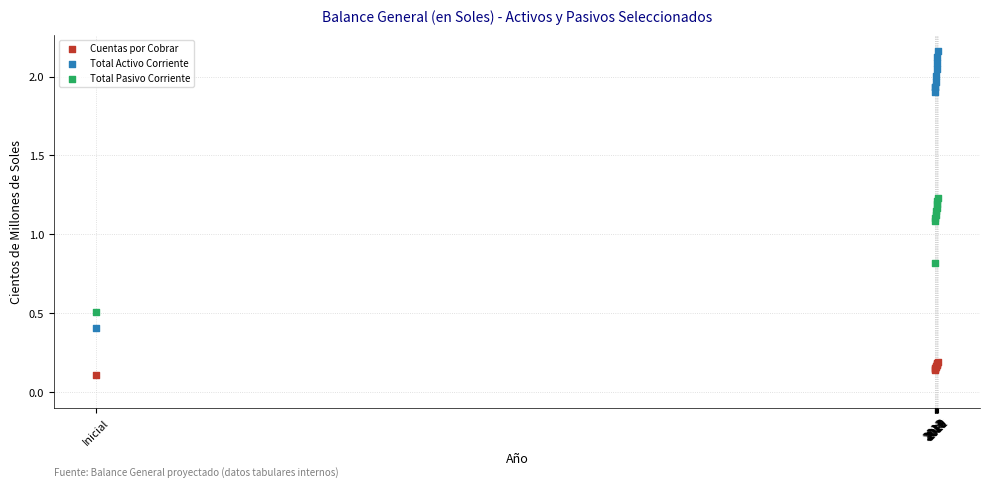

Which series contains the lowest Y value?

Cuentas por Cobrar